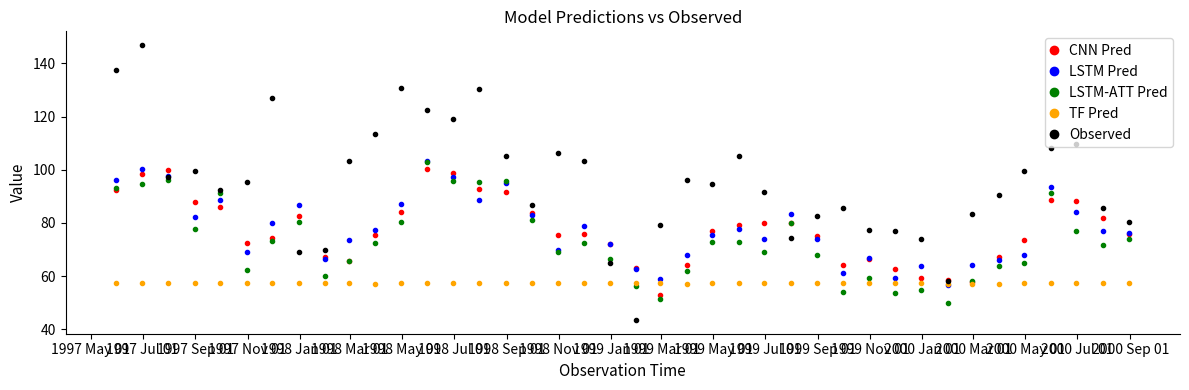

What is the minimum value shown in the chart?

43.5